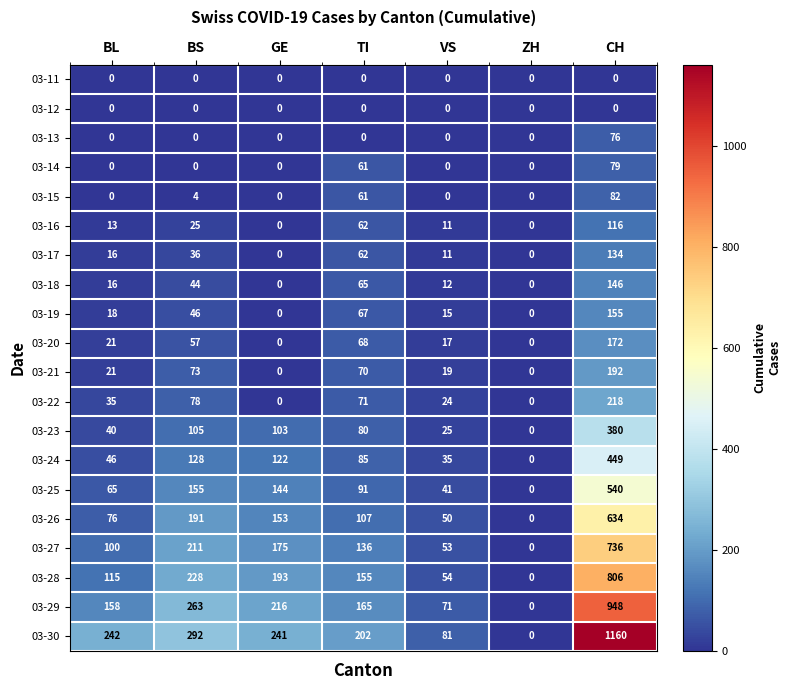

At which category is the sum across all series the highest?

CH